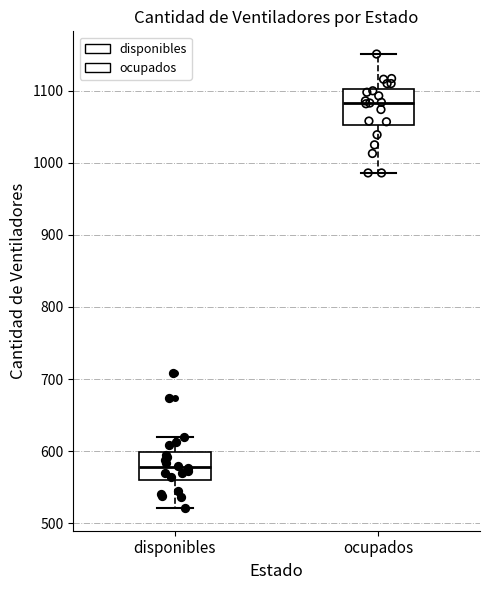

Reading left to right, transcribe this box plot: for each box, give where its median line is, the range the box spans, and where its two whiskers end, as read against the y-axis. The values are not printed on the chart, so give them approximately, as read against the axis.

disponibles: median 580, box 560 to 600, whiskers 520 to 620
ocupados: median 1080, box 1050 to 1100, whiskers 990 to 1150